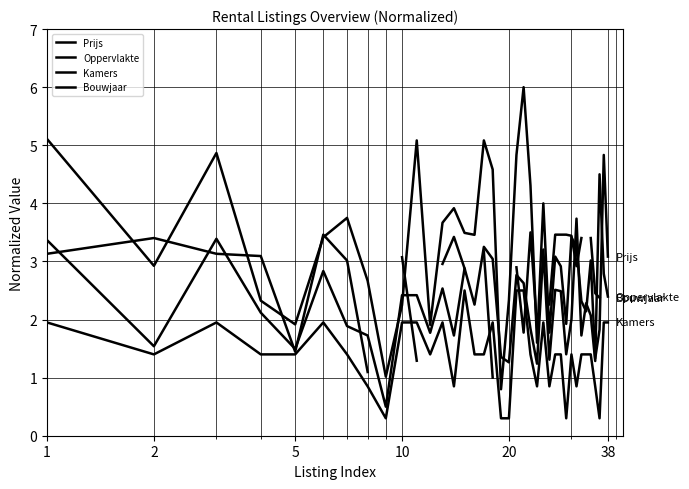

Rank the series by their average value, from highest to lowest.

Prijs, Oppervlakte, Kamers, Bouwjaar